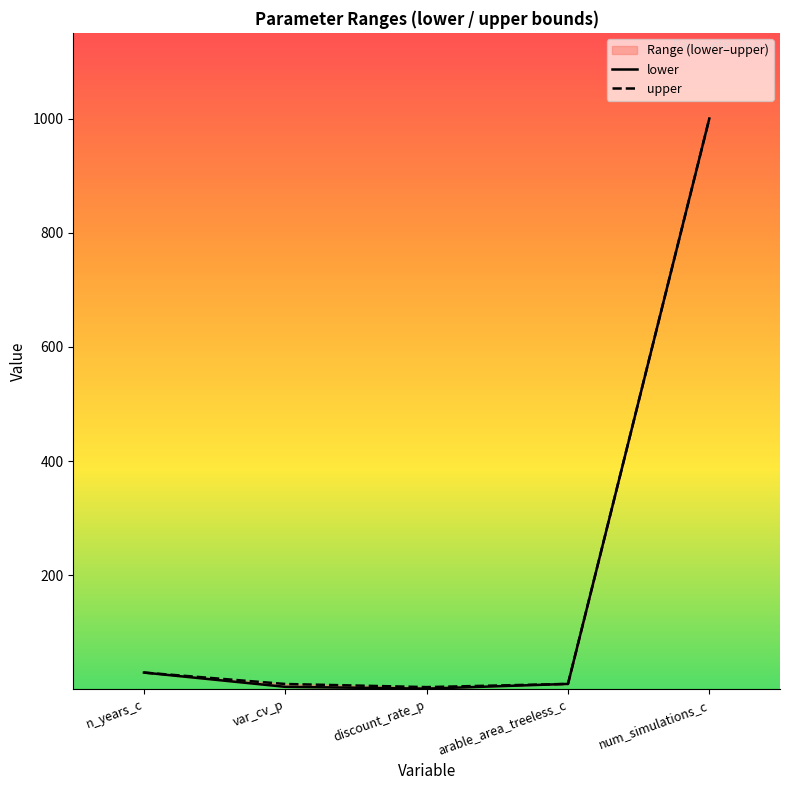

Which series has the largest range (max minus min)?

lower